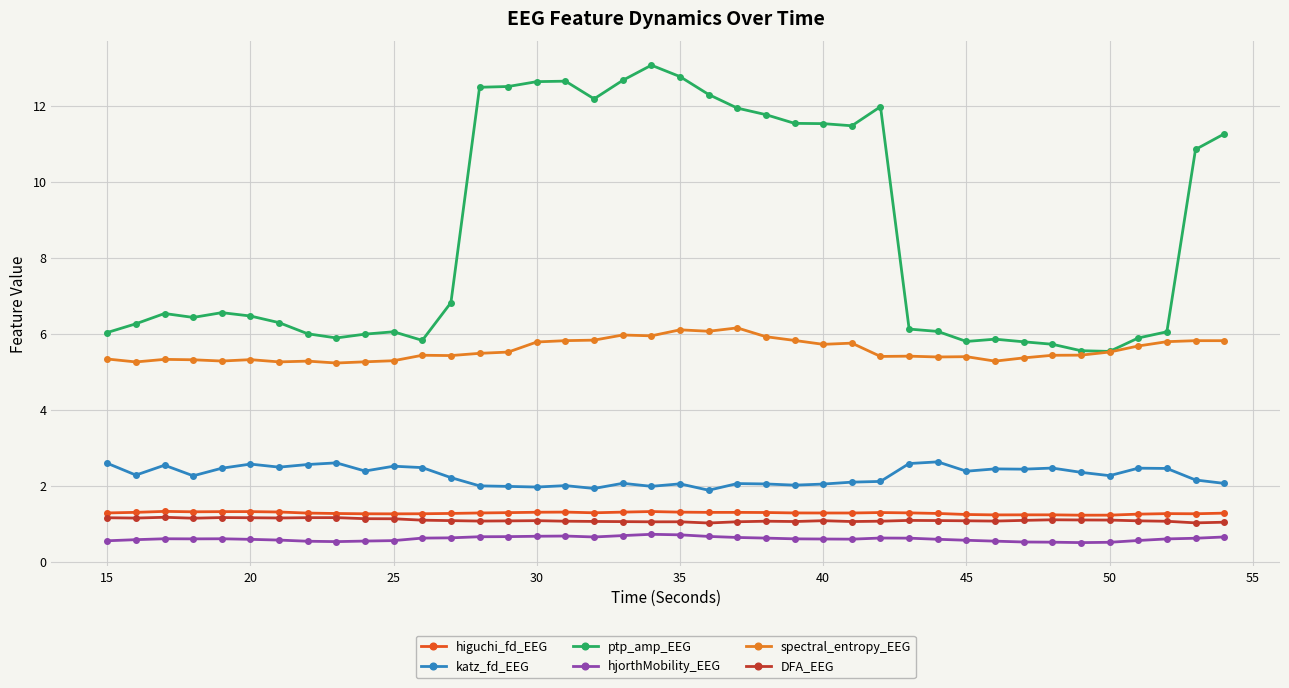

How many lines are shown in the chart?

6